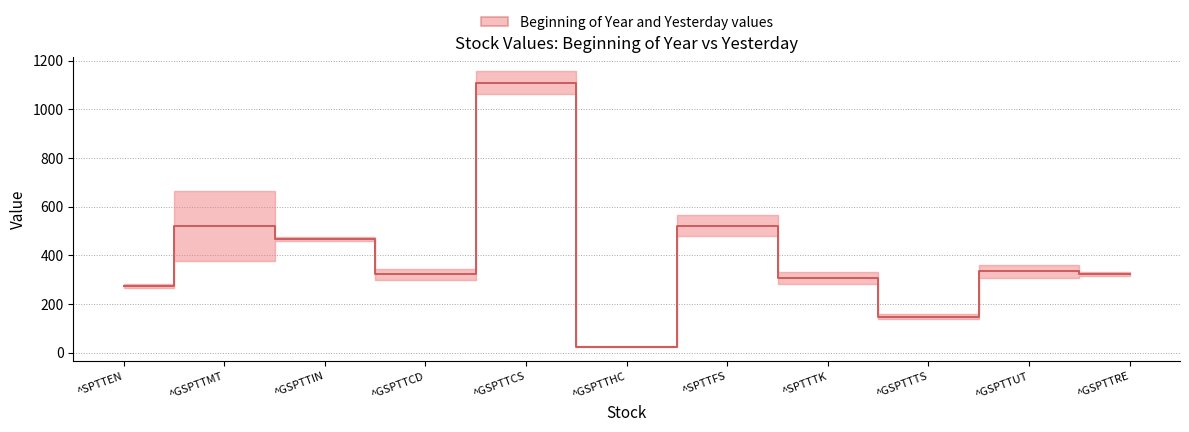

Reading left to right, transcribe all the data shown in this chart.

274.8	521.9	466.3	321.9	1109.3	23.7	522.0	306.6	147.5	333.8	322.9